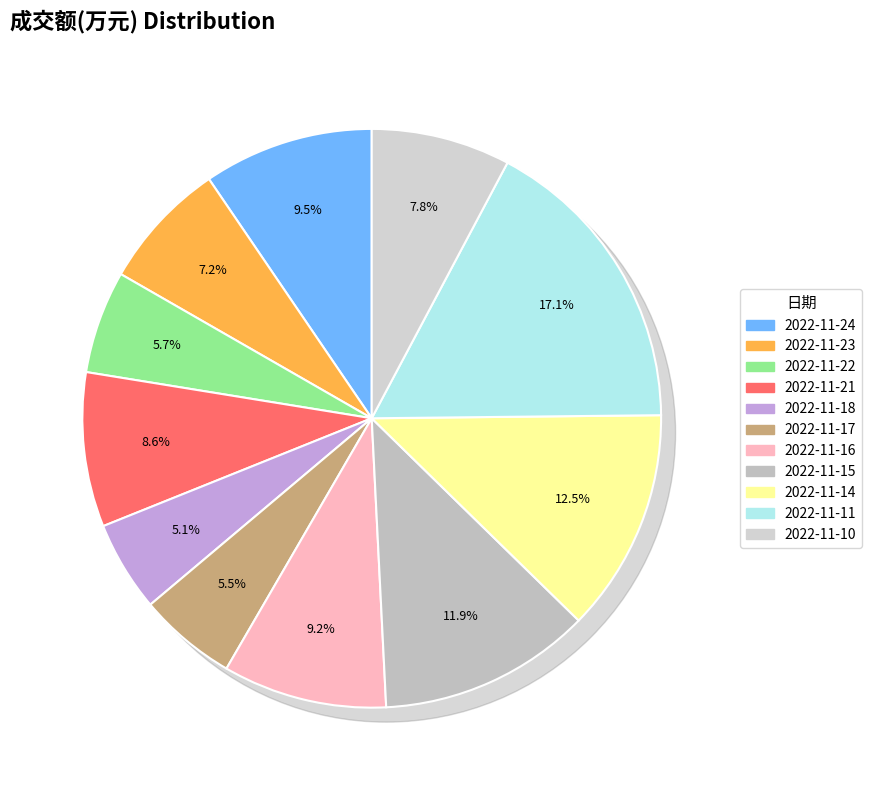

Which category has the biggest portion of the pie?

2022-11-11